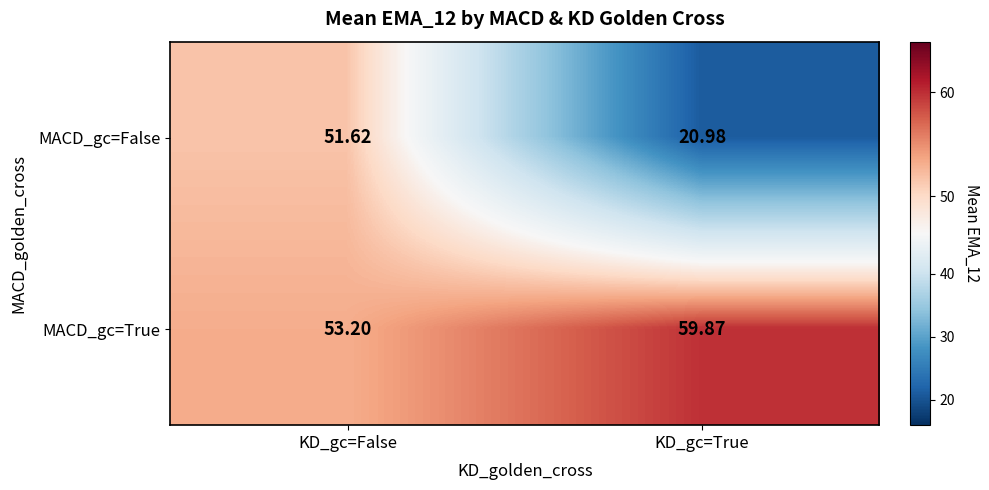

How many data points does each series have?

2